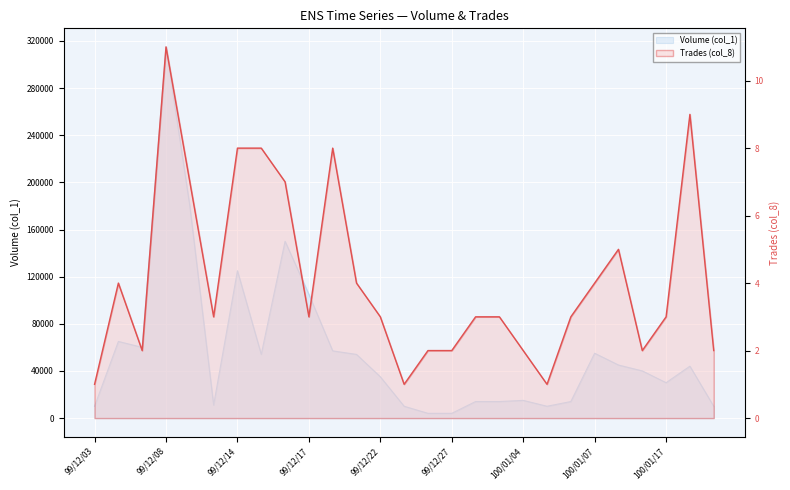

Reading left to right, what are all the values shown in this chart?

Volume (col_1): 10000	65000	60000	315000	180000	11000	125000	54000	150000	105000	57000	54000	35000	10000	4000	4000	14000	14000	15000	10000	14000	55000	45000	40000	30000	44000	10000
Trades (col_8): 1	4	2	11	7	3	8	8	7	3	8	4	3	1	2	2	3	3	2	1	3	4	5	2	3	9	2